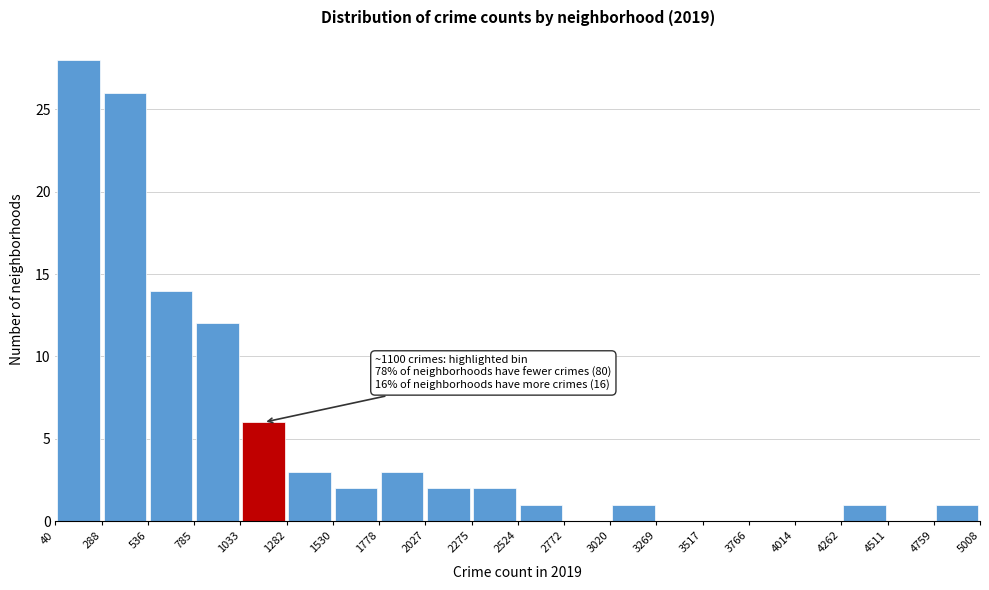

Which range on the x-axis has the tallest bar?

40 to 288